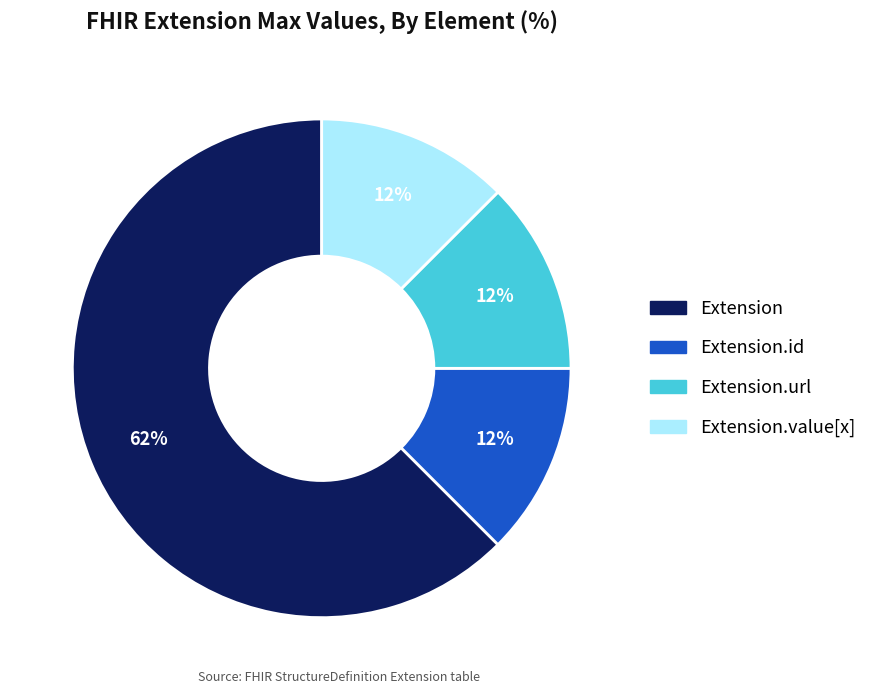

Which category has the biggest portion of the pie?

Extension